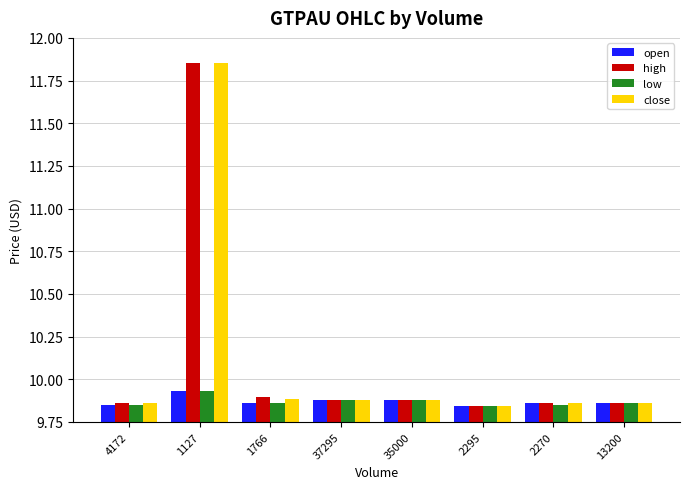

Which category has the highest value in the high series?

1127